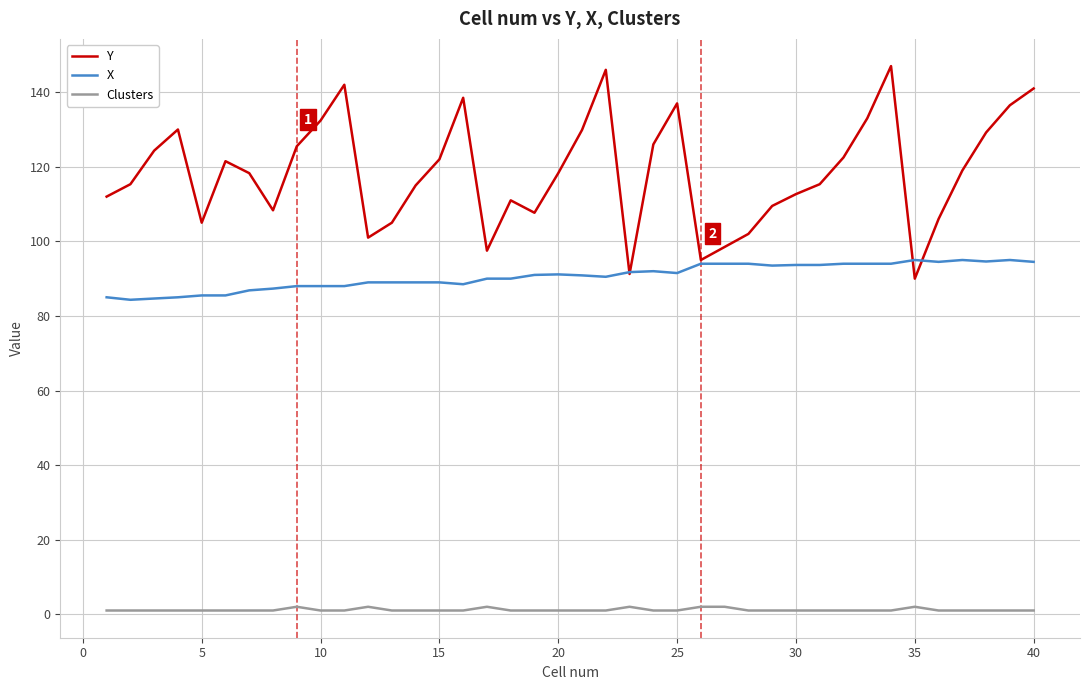

Which series has the largest total across all categories?

Y